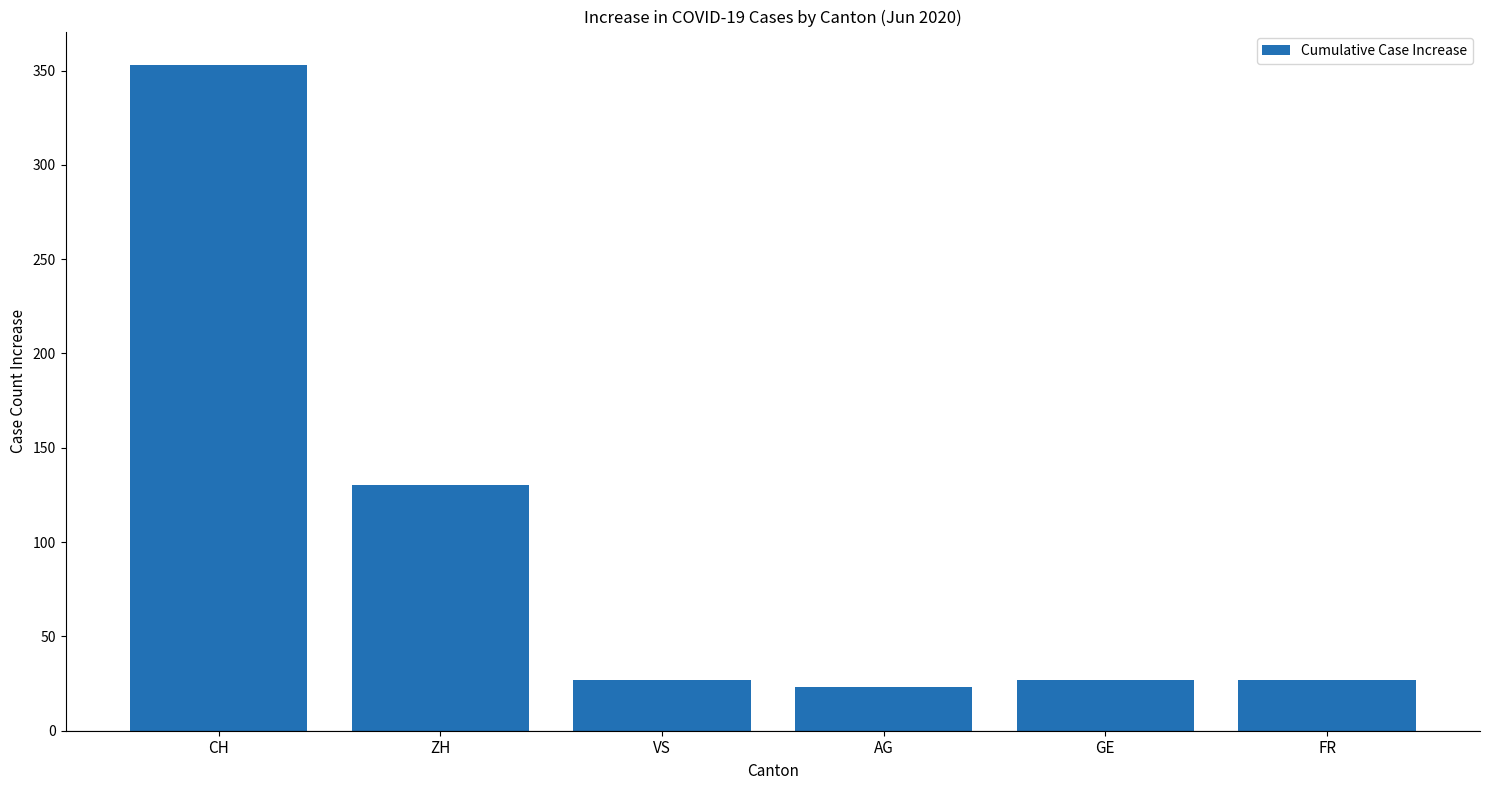

Reading left to right, what are all the values shown in this chart?

CH=353	ZH=130	VS=27	AG=23	GE=27	FR=27